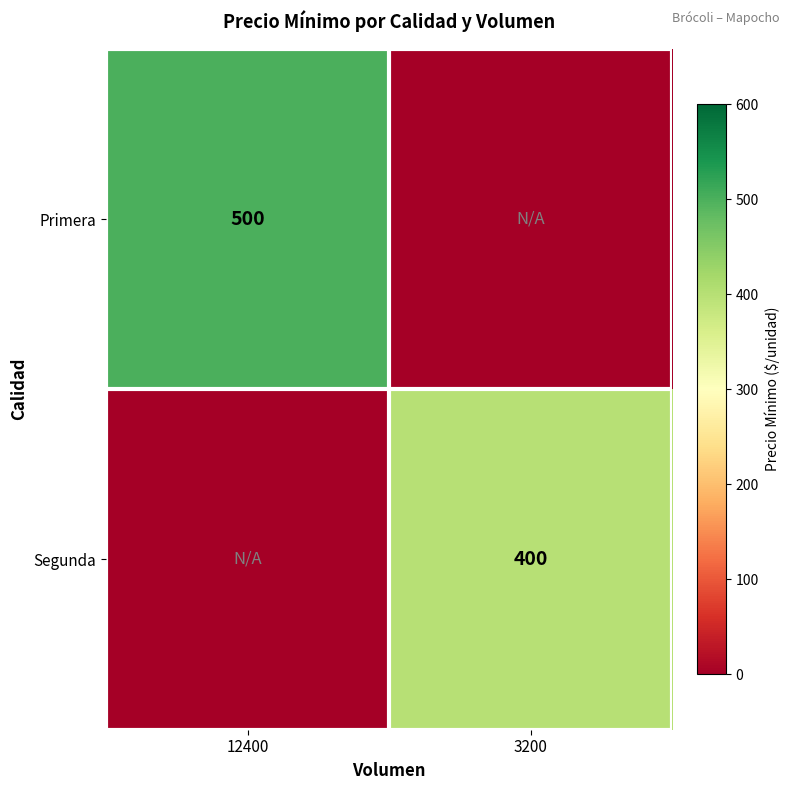

True or false: Primera has a value of 792 at 12400.

False